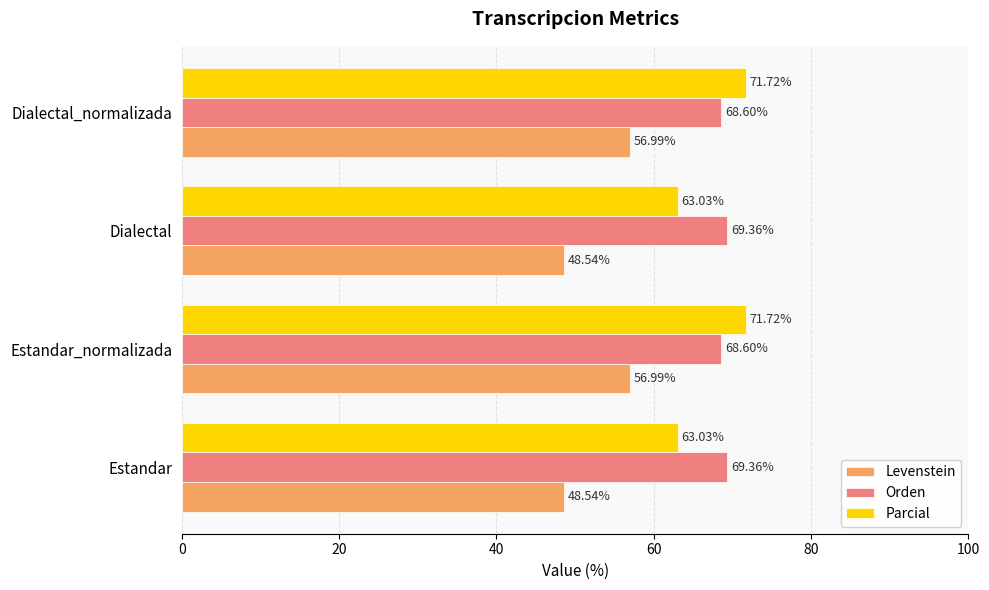

Which series has the largest total across all categories?

Orden